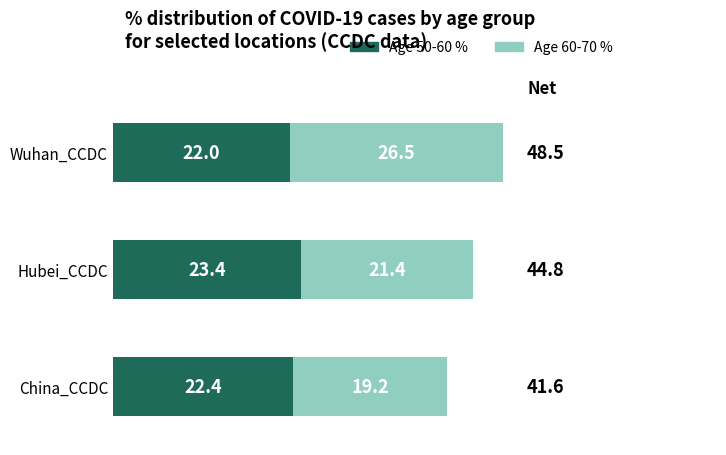

At which category is the sum across all series the highest?

Wuhan_CCDC